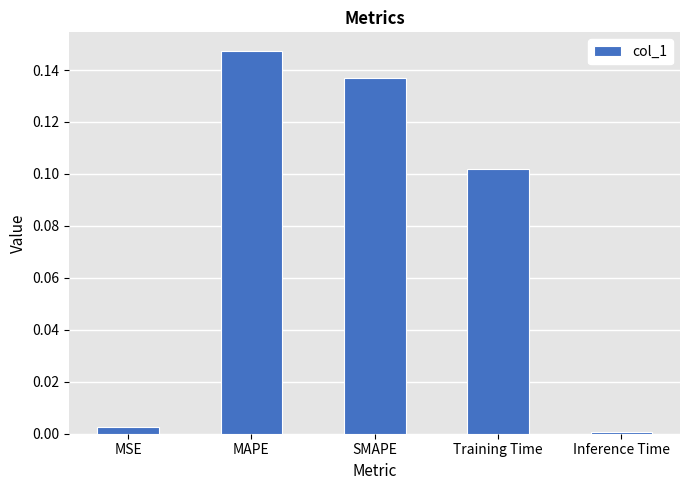

How many distinct data groups are displayed?

1